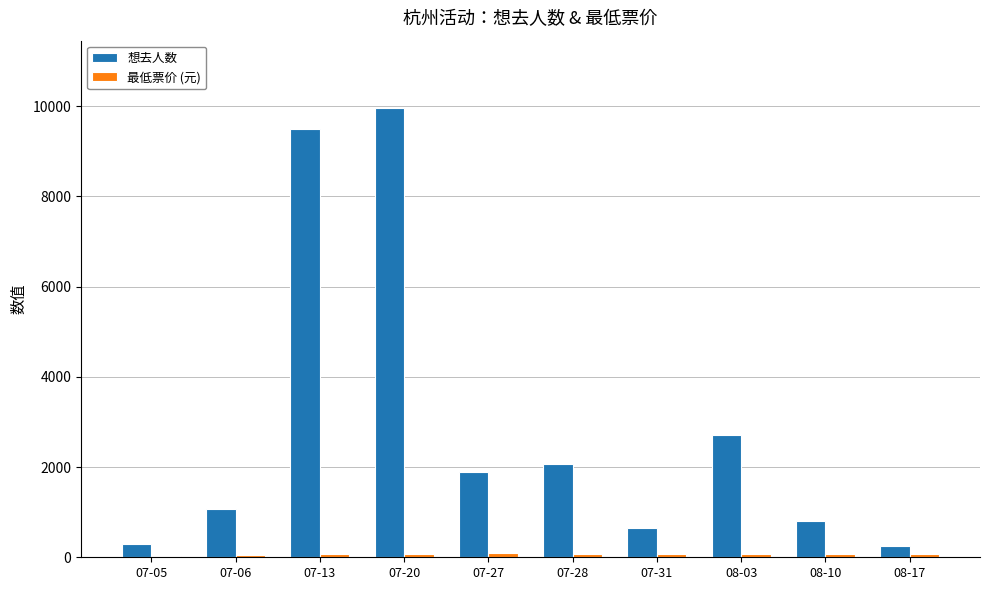

Which series has the largest range (max minus min)?

想去人数